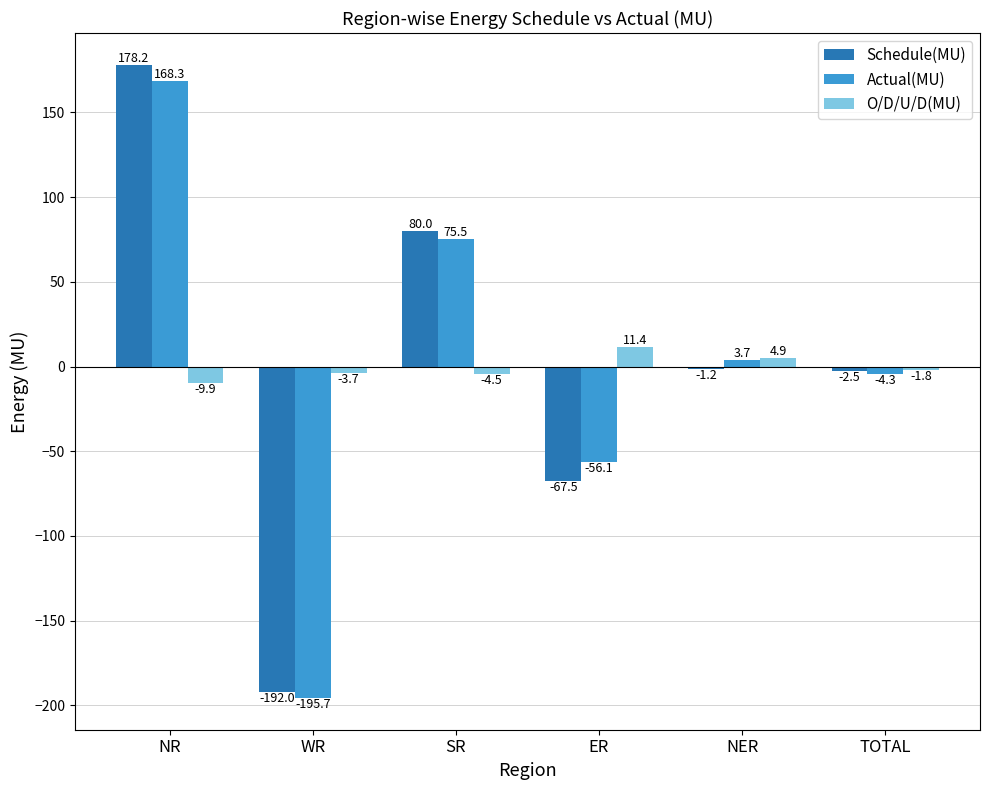

What is the maximum value for Schedule(MU)?

178.2